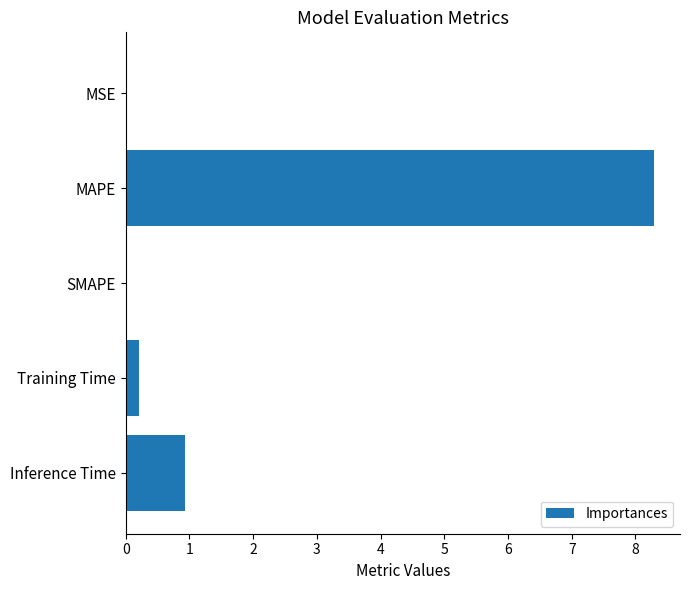

What value does the data have at MAPE?

8.3